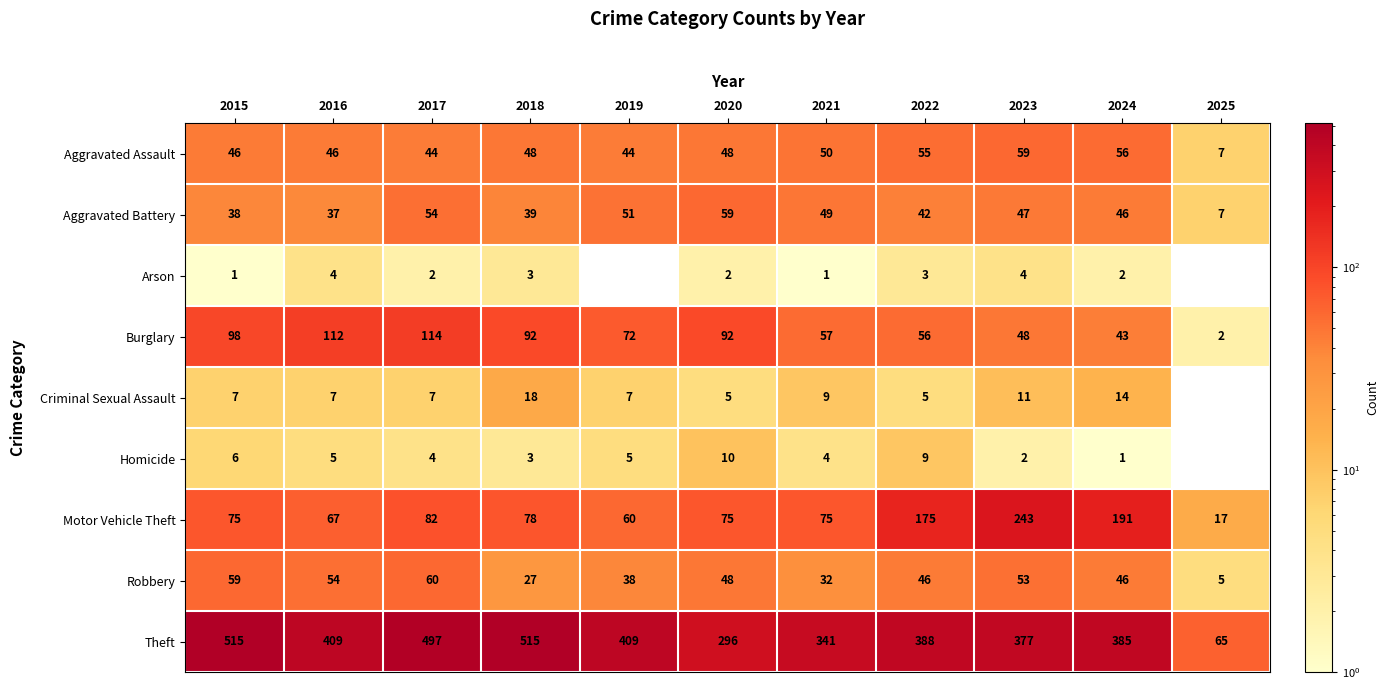

The Arson series shows 2.0 at 2018. True or false?

False